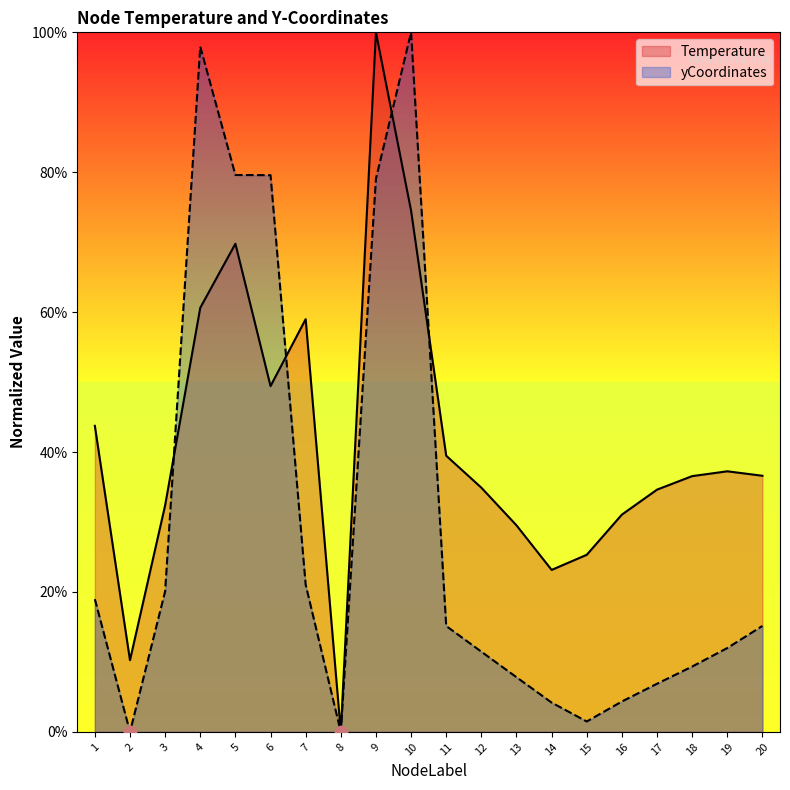

What are all the series names shown in the legend?

Temperature, yCoordinates